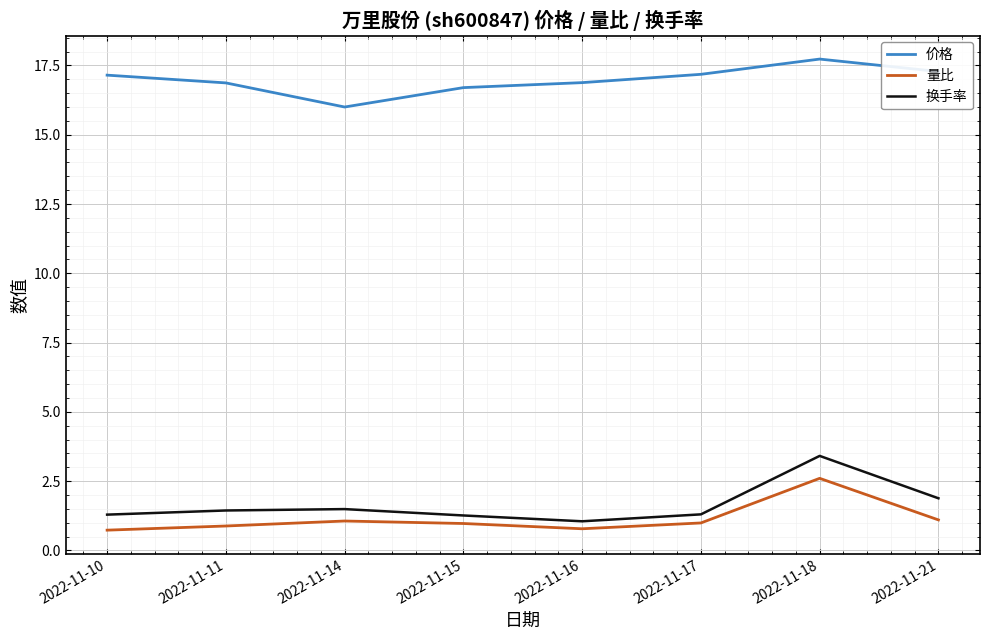

What is the total value across all series at 2022-11-18?

23.7